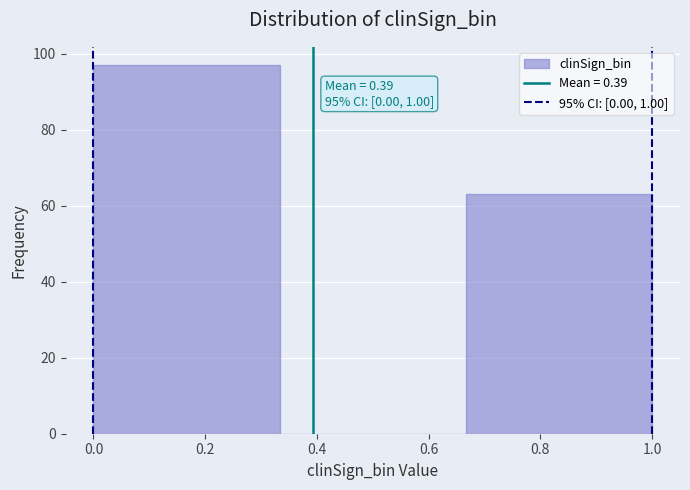

Over which range of the x-axis is the bar tallest?

0.00 to 0.34